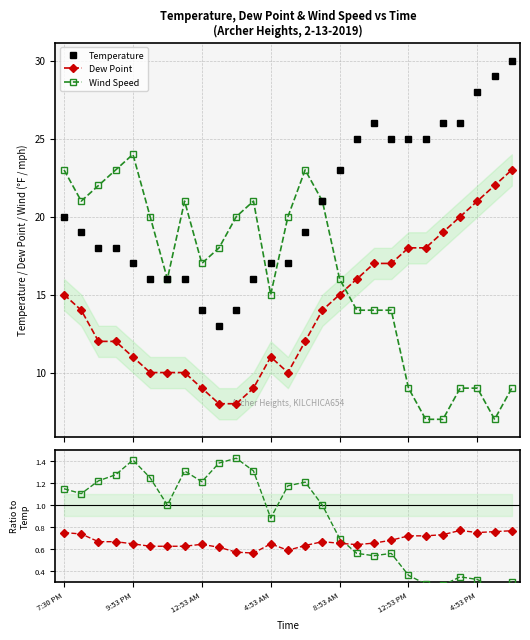

At which label does Wind/Temp first exceed 1?

7:30 PM